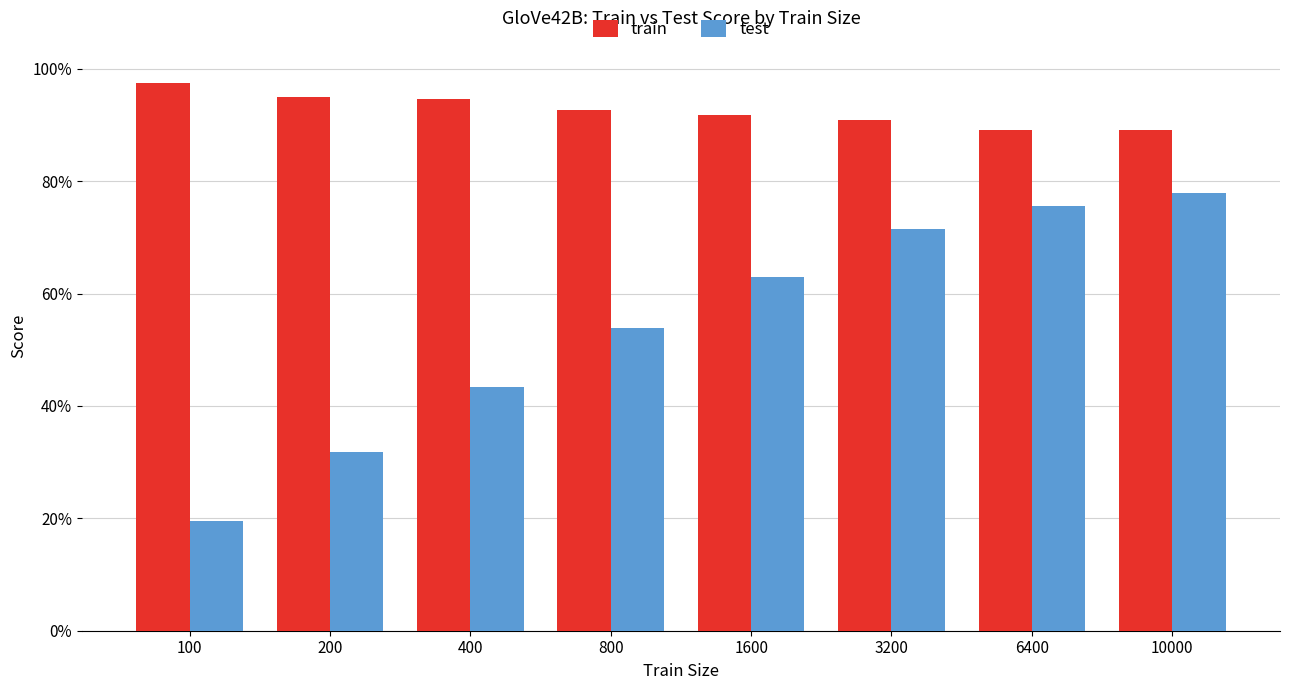

What is the value of the train bar at the 6th from the left?

0.9